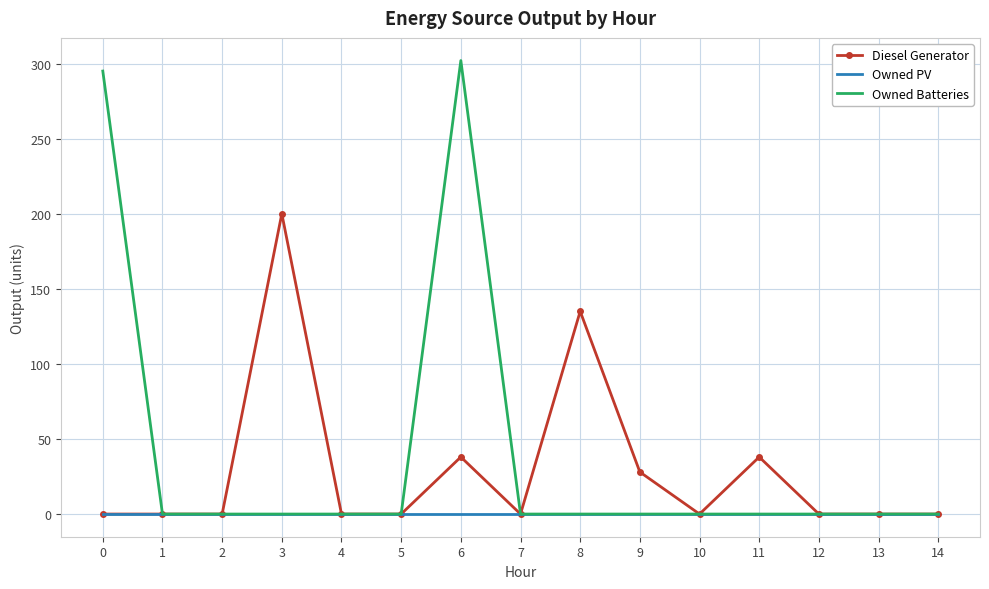

At which label is Diesel Generator closest to 100?

8